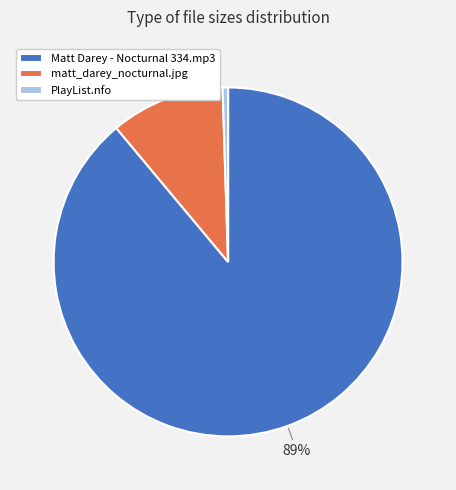

Do matt_darey_nocturnal.jpg and PlayList.nfo together represent more than half of the pie?

No